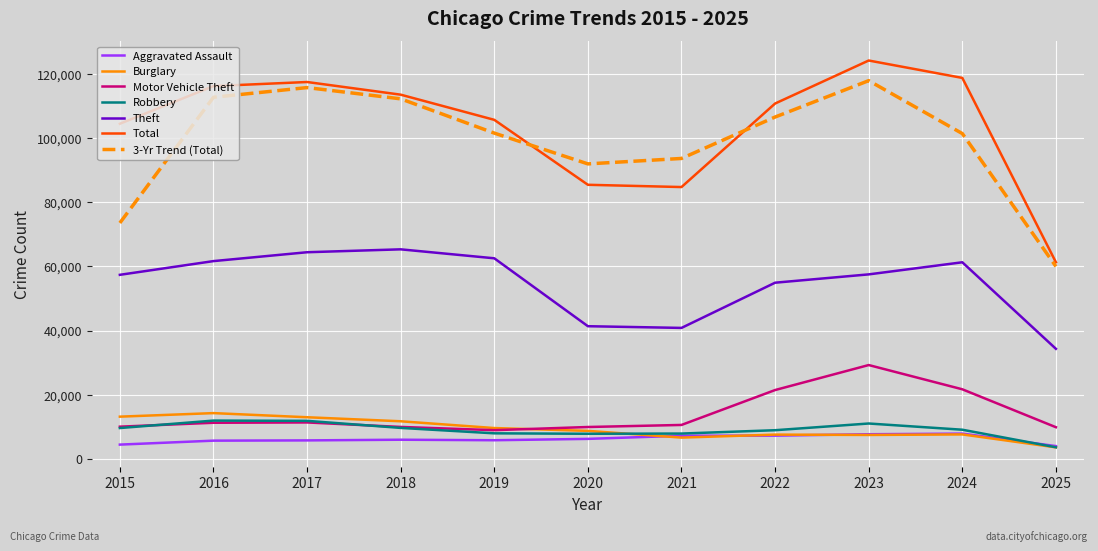

Between 2020 and 2022, which series saw the biggest shift?

Total